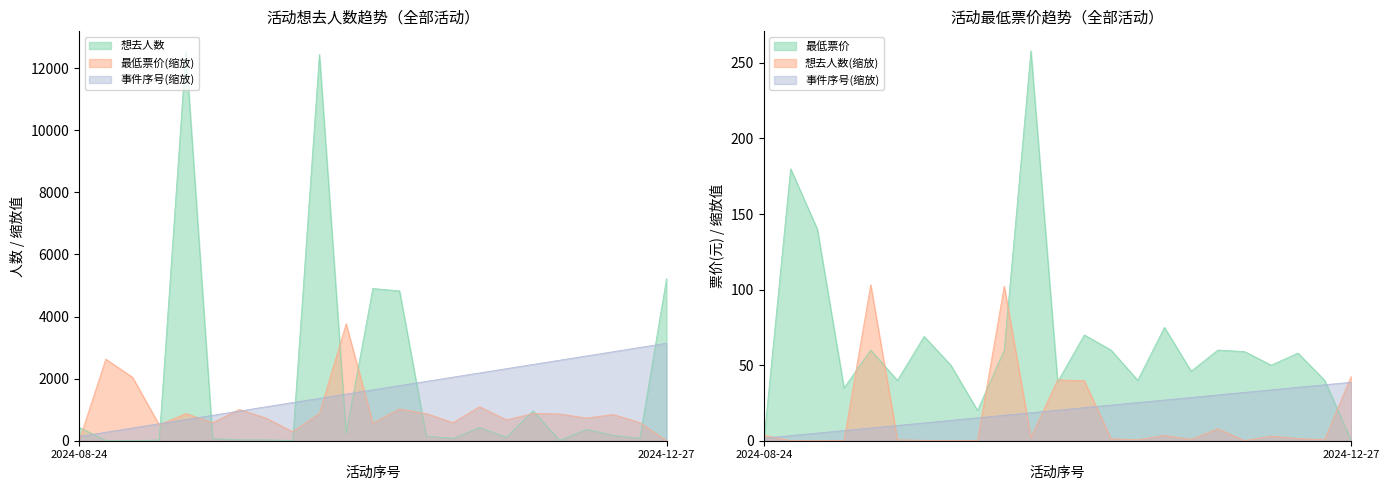

How many values in the 事件序号 series are below 20?

11